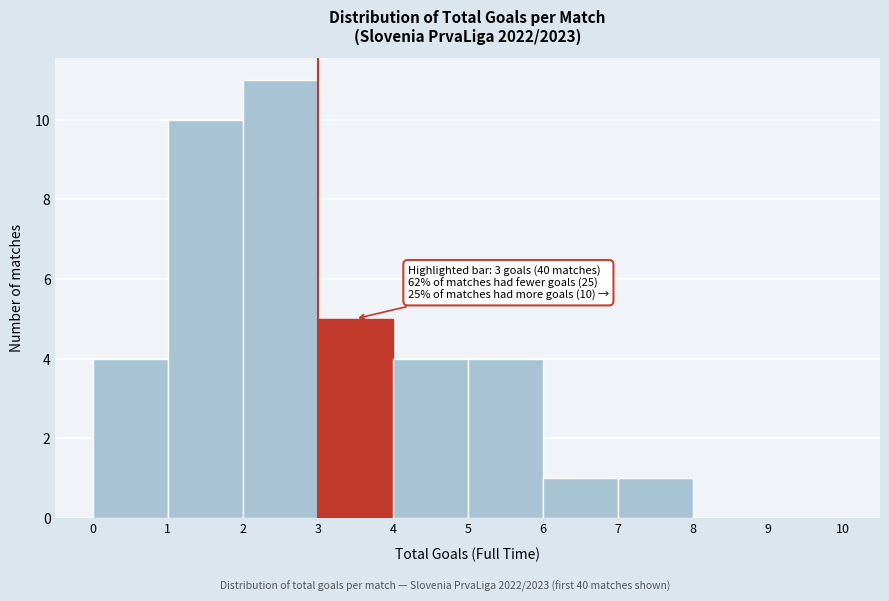

Over which range of the x-axis is the bar tallest?

2 to 3